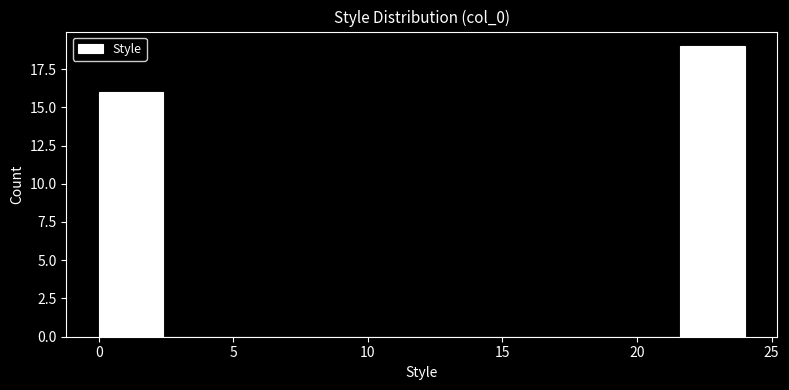

Over which range of the x-axis is the bar tallest?

21.6 to 24.0